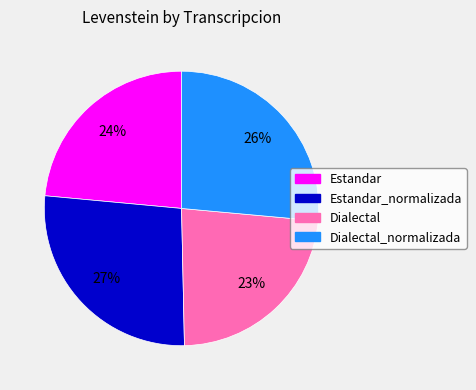

Is there a majority slice in this chart?

No